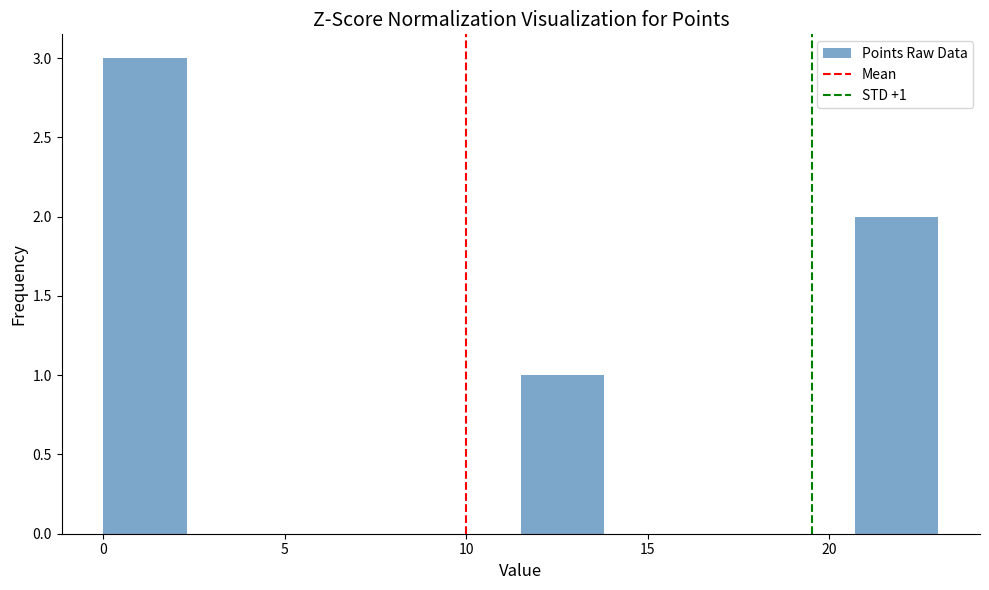

Over which range of the x-axis is the bar tallest?

0.0 to 2.3